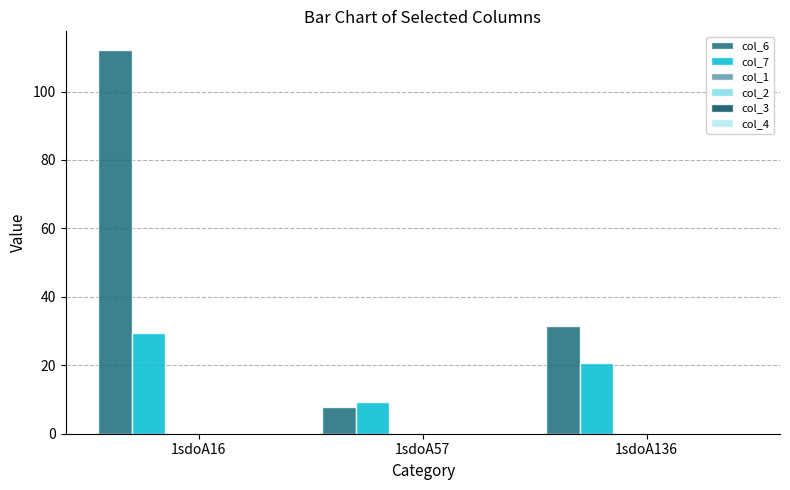

Which series has the widest spread of values?

col_6